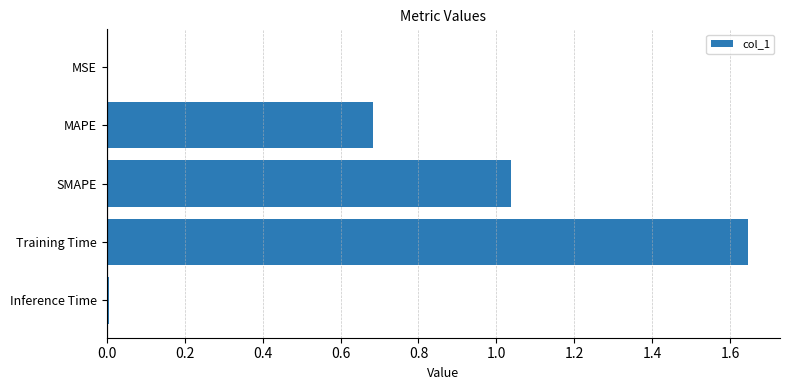

Are the bars horizontal?

Yes